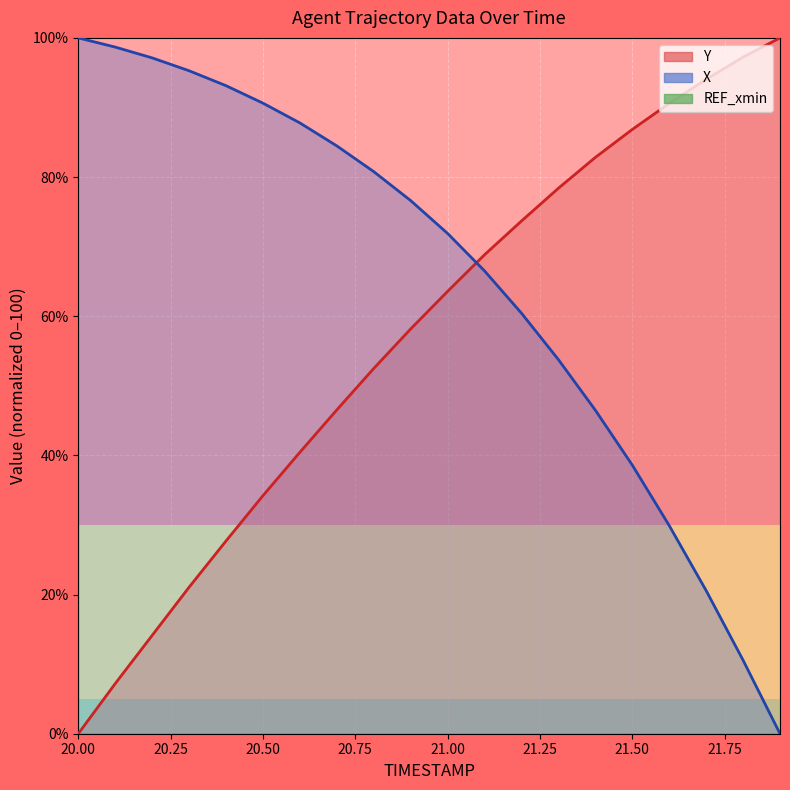

Where is Y nearest to the value 50?

20.8